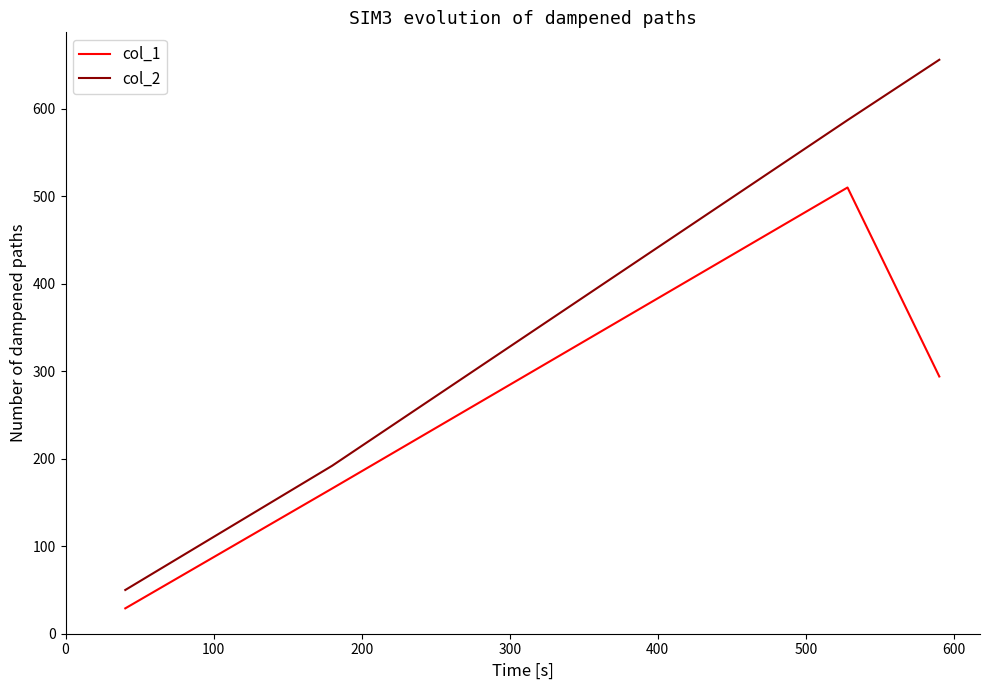

What is the average value of the col_1 series?

250